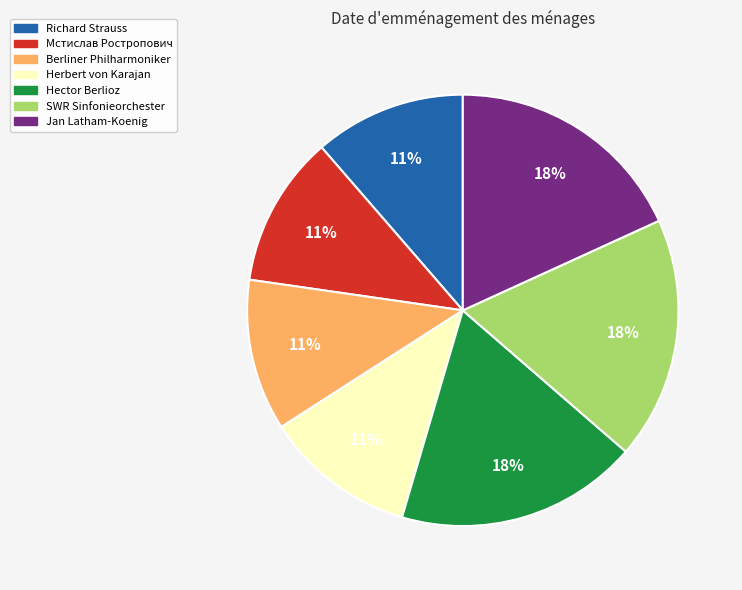

True or false: SWR Sinfonieorchester accounts for 4% of the total.

False